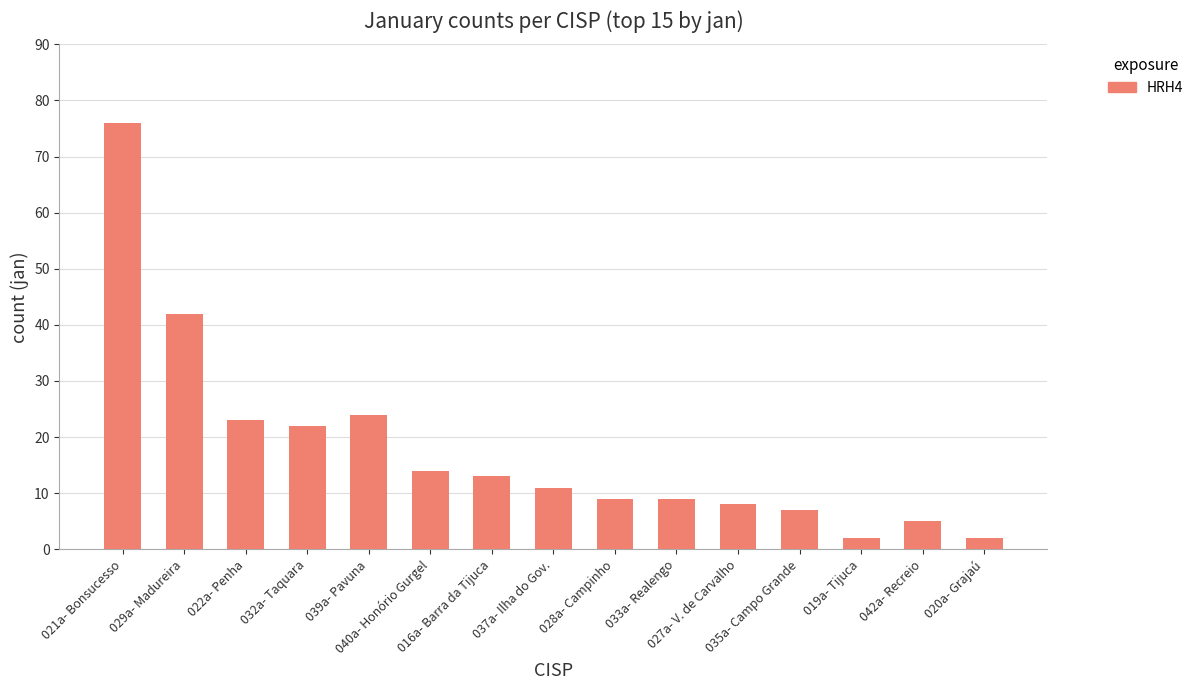

What is the sum of all values?

267